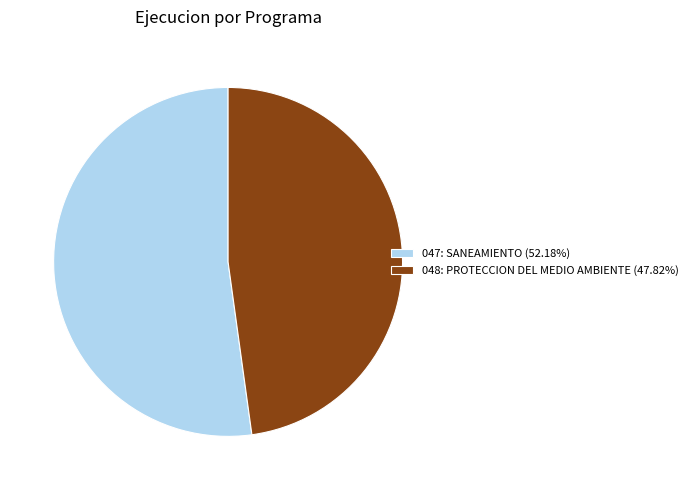

What is the ratio of the value at 047: SANEAMIENTO (52.18%) to the value at 048: PROTECCION DEL MEDIO AMBIENTE (47.82%)?

1.1